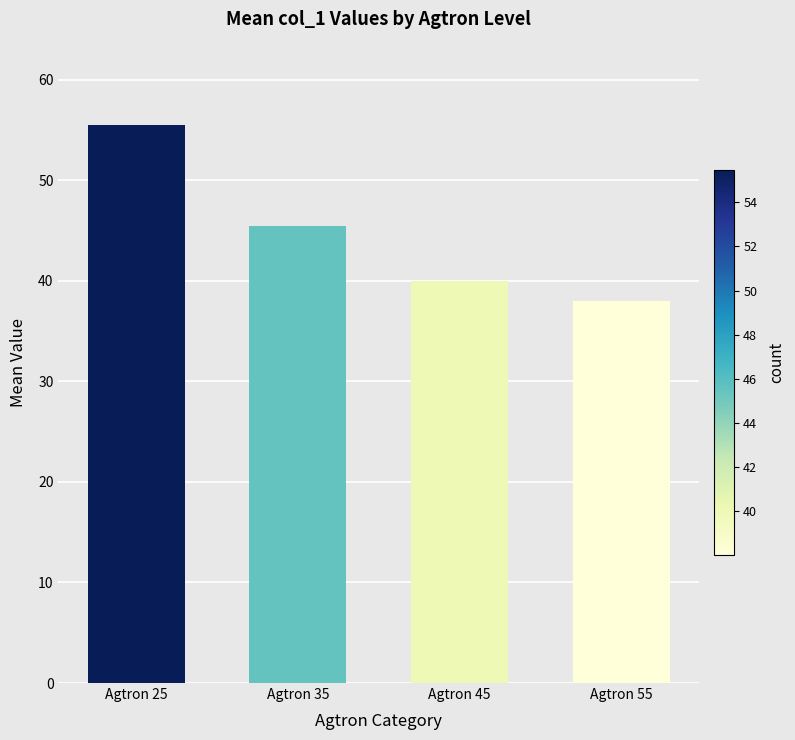

Where does the data first go above 45?

Agtron 25